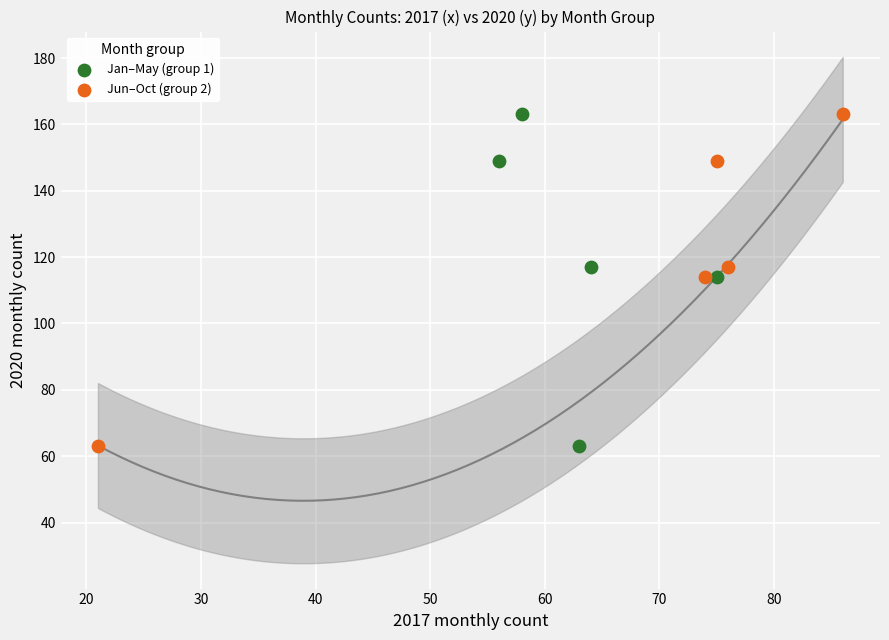

What are all the series names shown in the legend?

Jan–May (group 1), Jun–Oct (group 2)